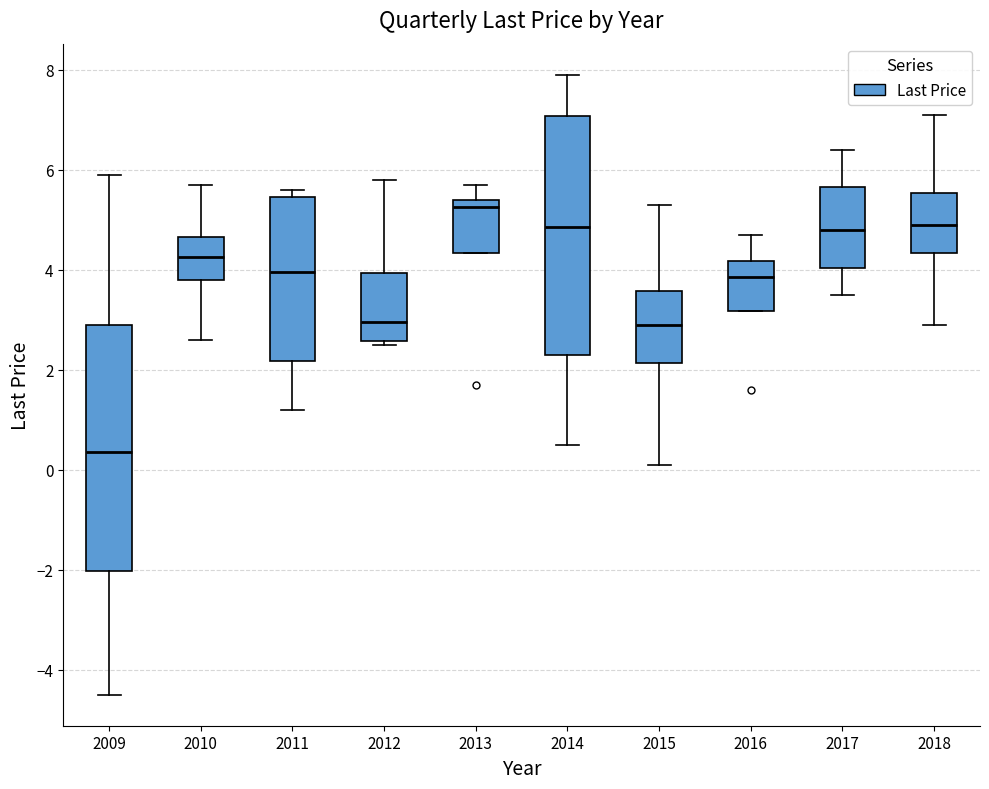

Which box has the highest median line?

2013